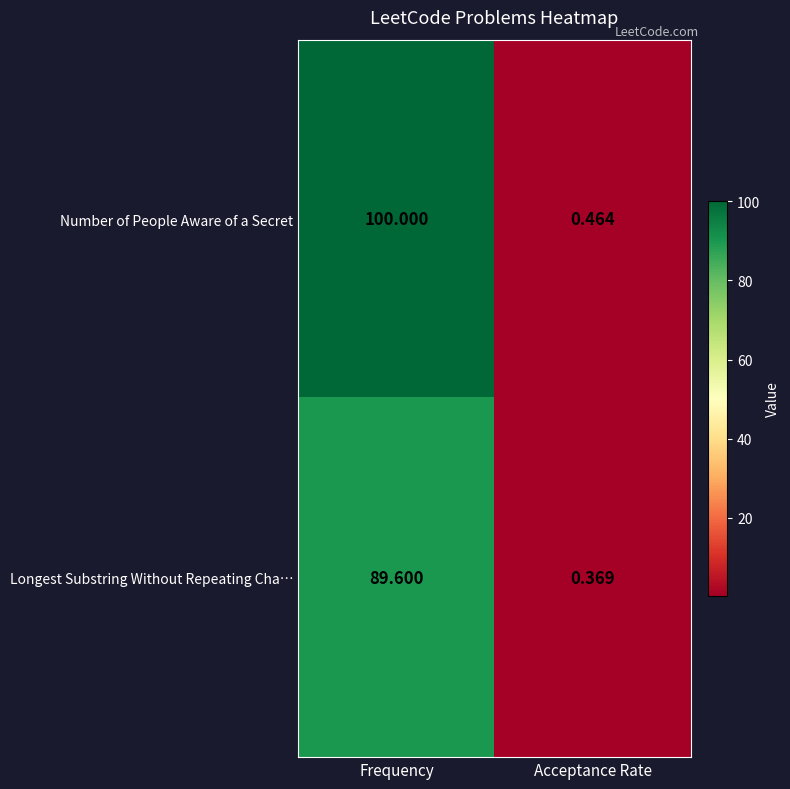

Which series has the widest spread of values?

Number of People Aware of a Secret